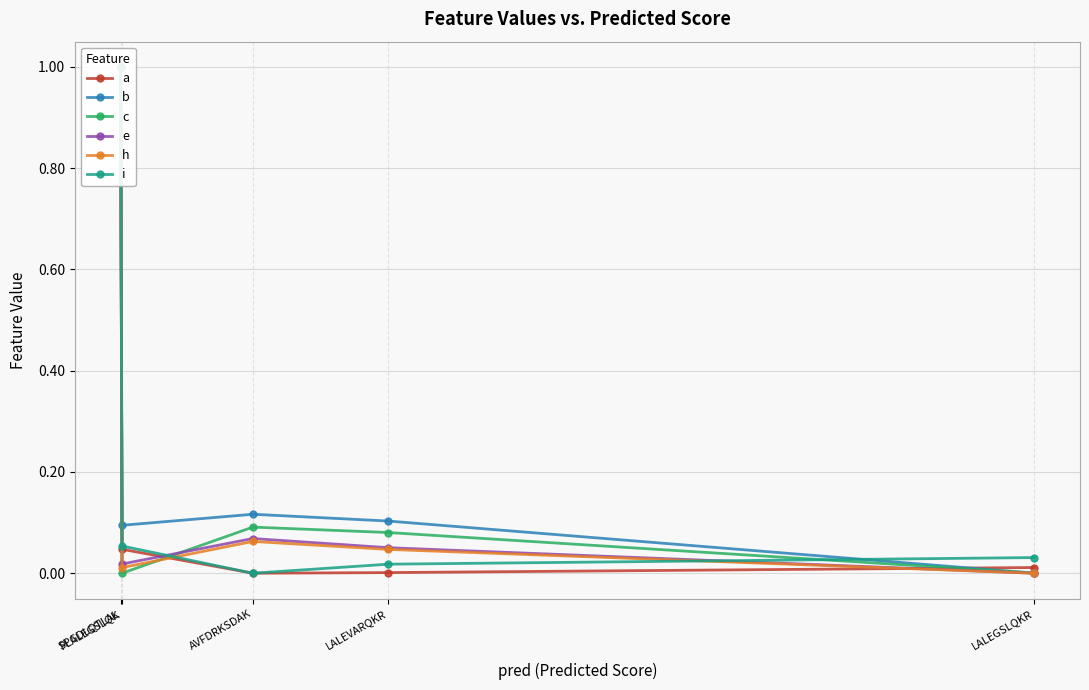

How many interior local valleys does the a series have?

1